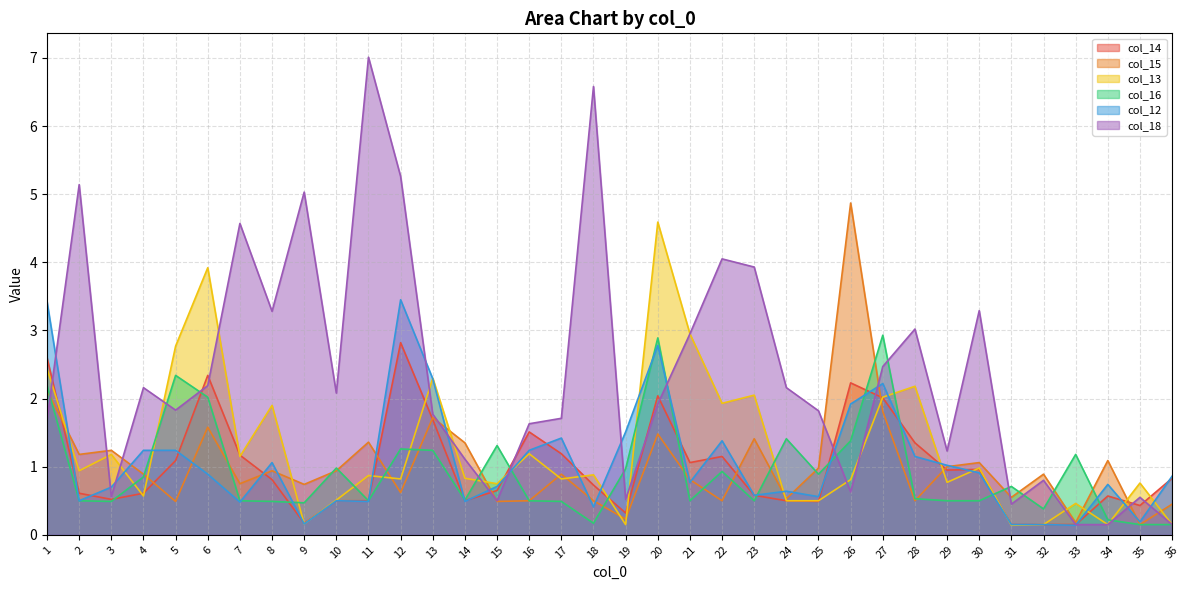

The value of col_13 at 5 is 2.8. True or false?

True